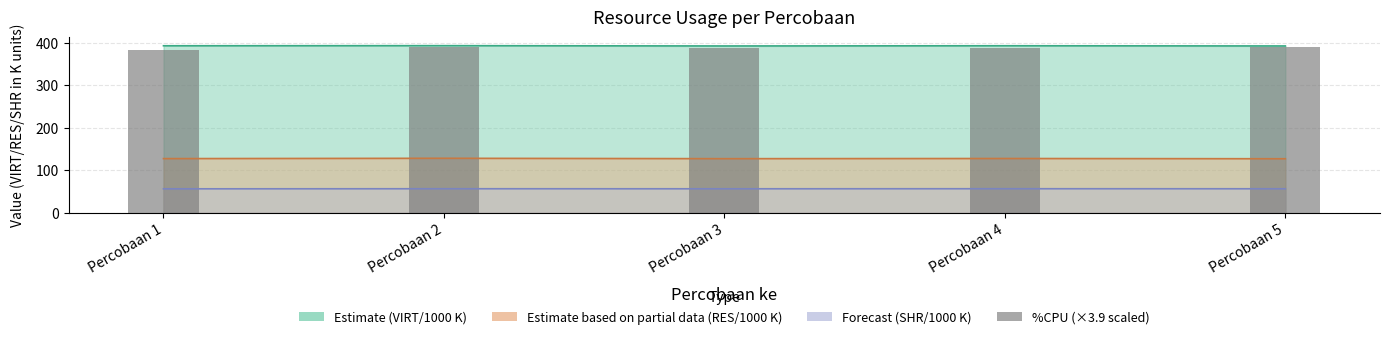

Which label corresponds to the largest value in the chart?

Percobaan 2